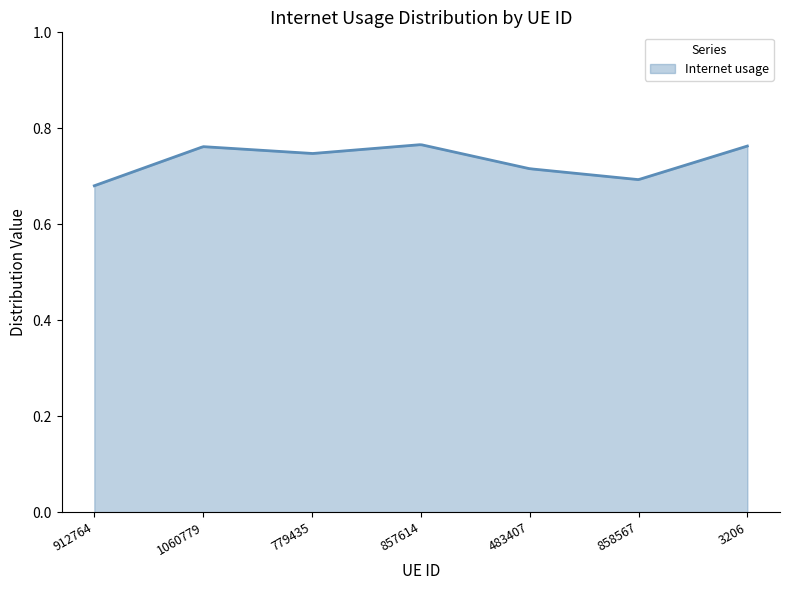

What is the difference between the second highest and second lowest values?

0.1